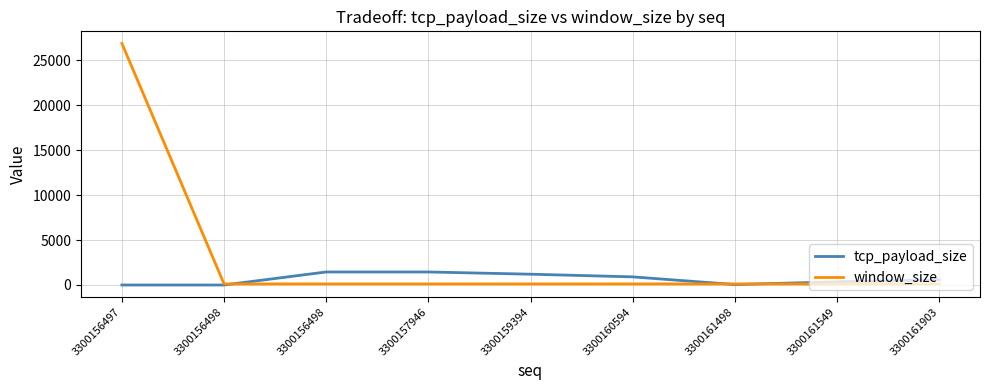

Which series ends up on top after the final intersection of window_size and tcp_payload_size?

tcp_payload_size